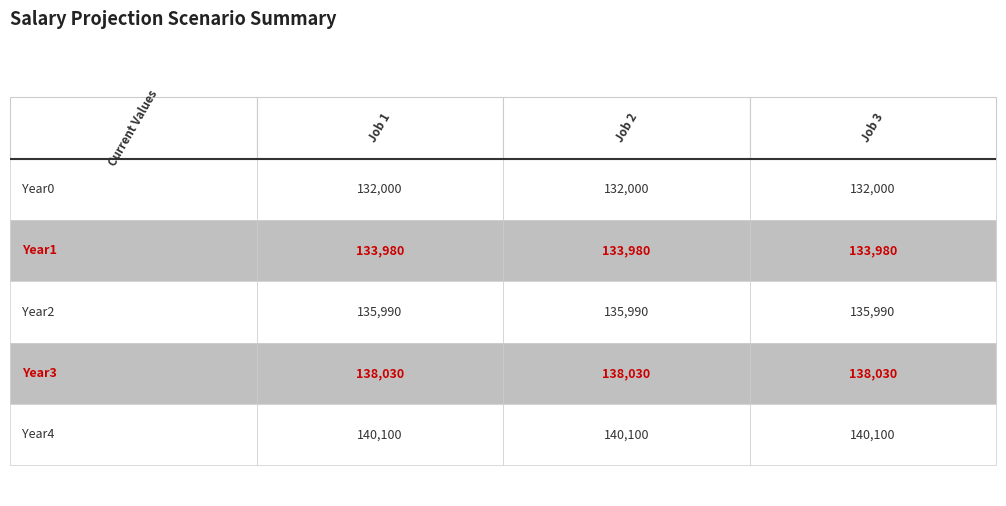

What is the spread (max minus min) of values at base=120000?

8100.0